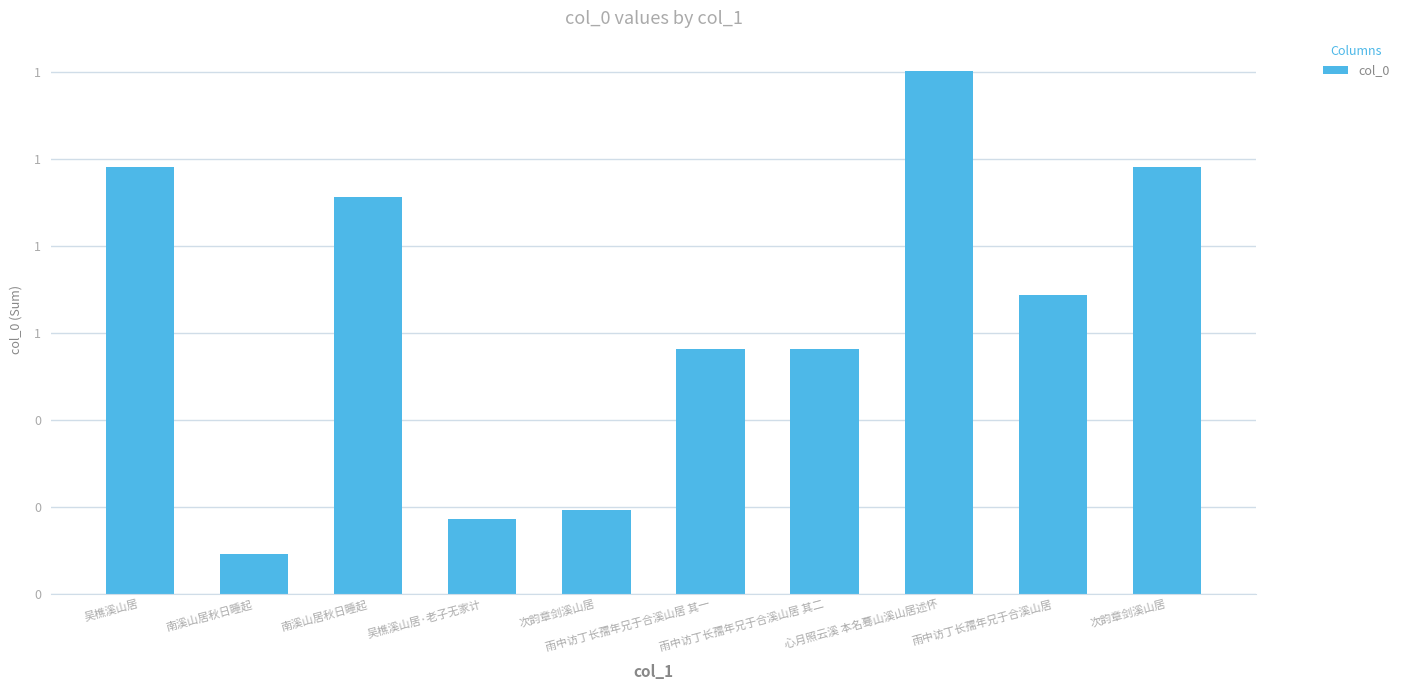

Rank the categories by value from lowest to highest.

南溪山居秋日睡起, 吴樵溪山居·老子无家计, 次韵章剑溪山居, 雨中访丁长孺年兄于合溪山居 其一, 雨中访丁长孺年兄于合溪山居 其二, 雨中访丁长孺年兄于合溪山居, 南溪山居秋日睡起, 吴樵溪山居, 次韵章剑溪山居, 心月照云溪 本名蓦山溪山居述怀